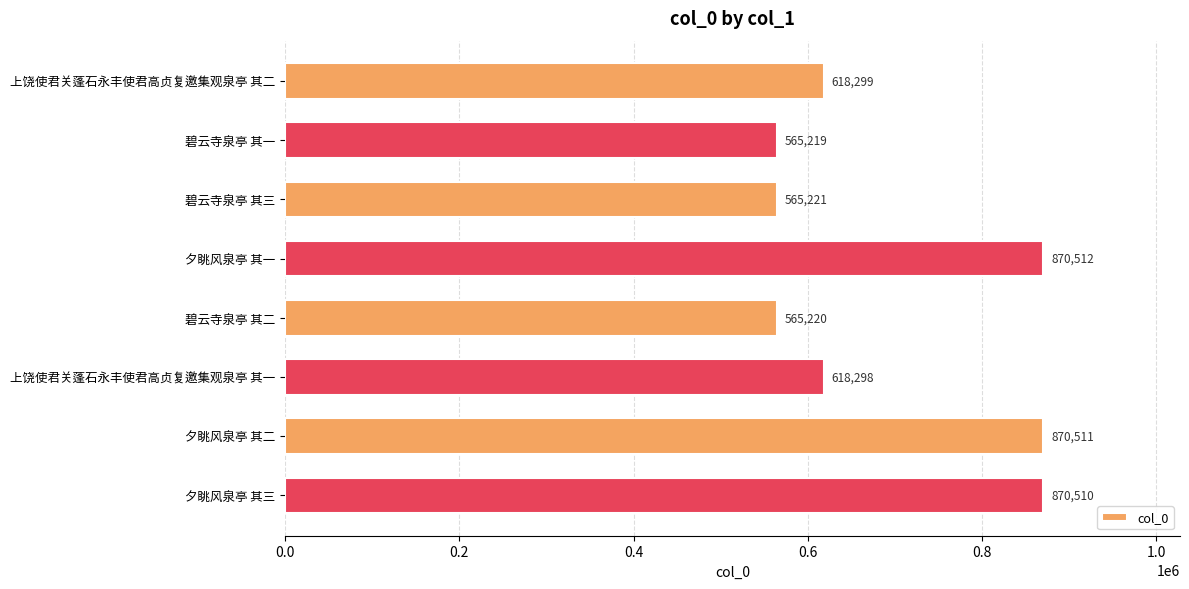

True or false: the data shows 930830 at 碧云寺泉亭 其二.

False